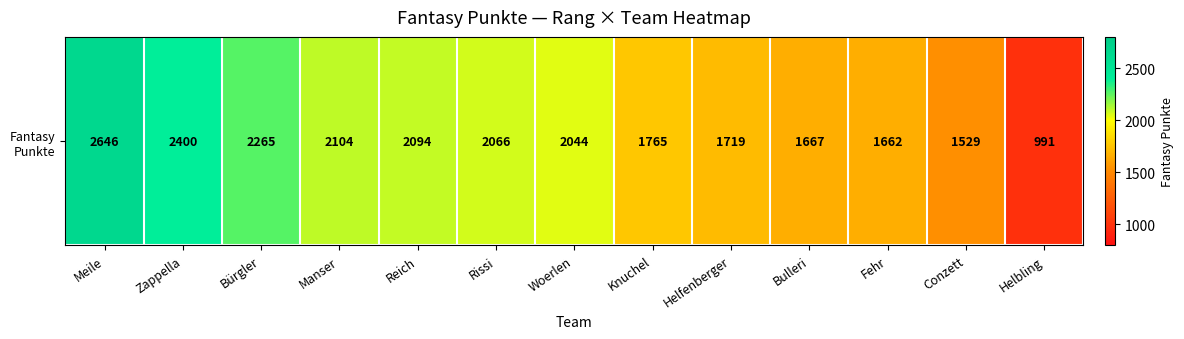

What is the ratio of the value at Rissi to the value at Conzett?

1.4